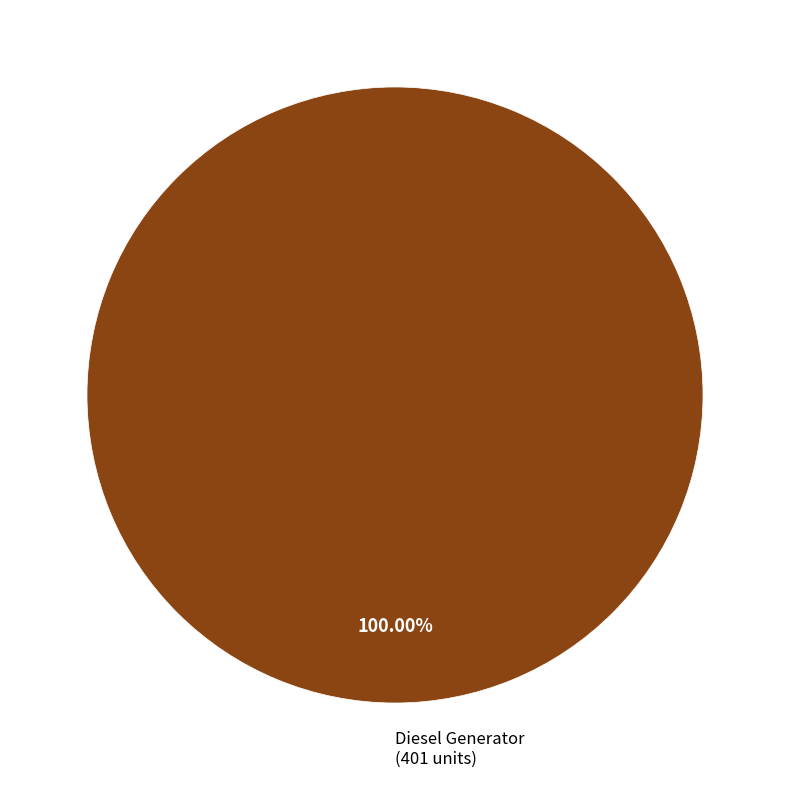

Rank the categories by value from lowest to highest.

Diesel Generator